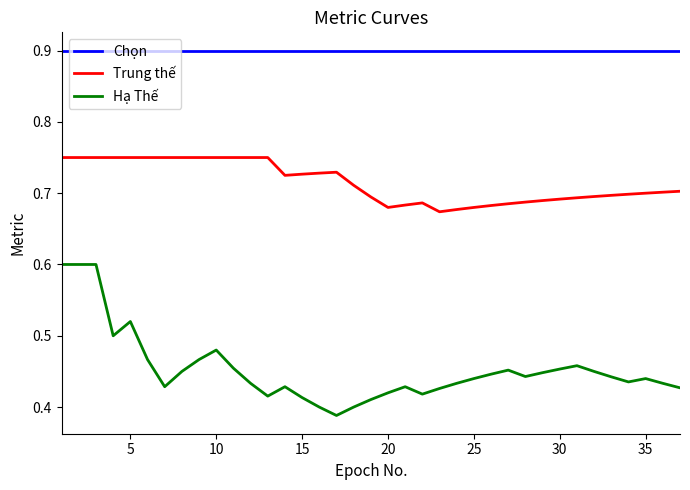

What is the difference between the second highest and minimum values in the Trung thế series?

0.1